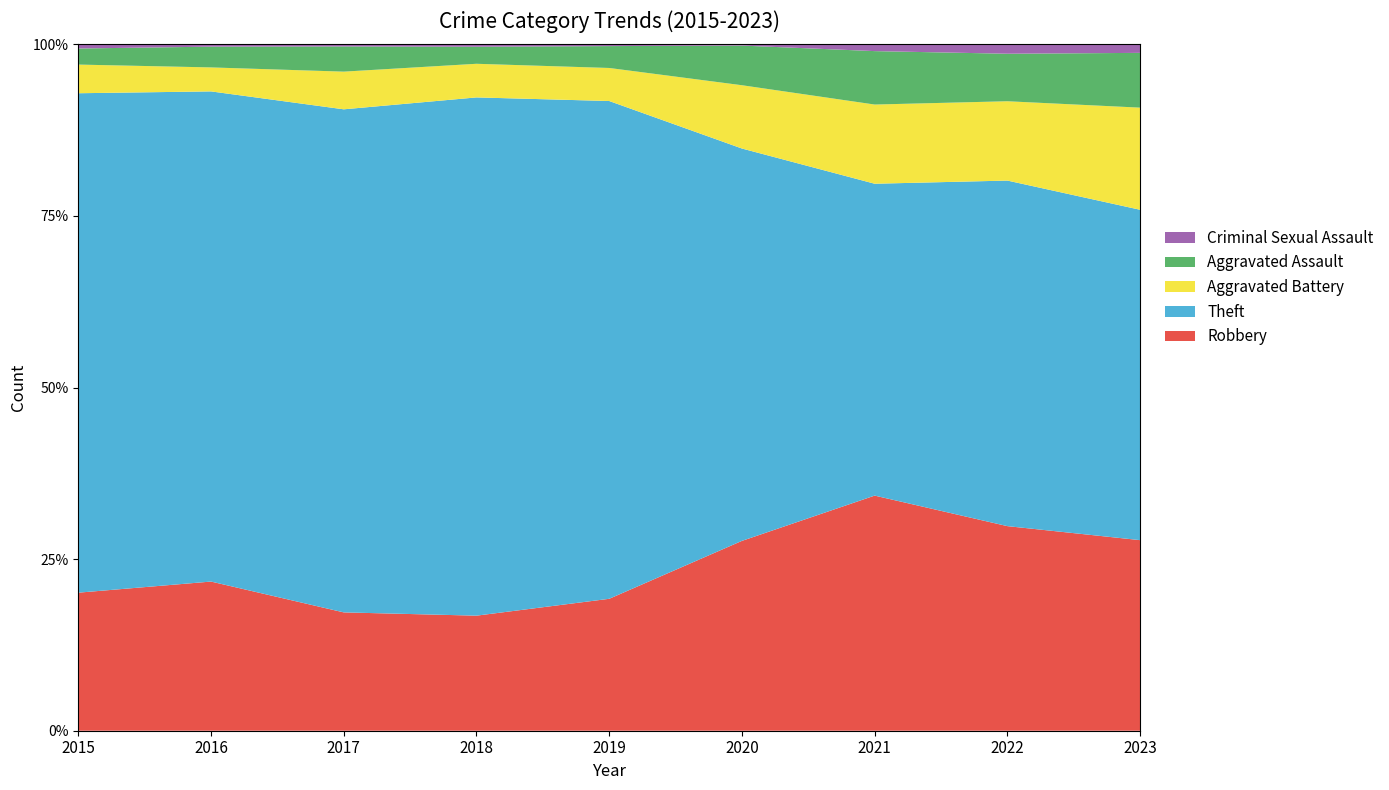

Reading left to right, list all the values displayed in this chart.

Robbery: 2015=395	2016=510	2017=446	2018=520	2019=591	2020=450	2021=484	2022=521	2023=334
Theft: 2015=1429	2016=1676	2017=1896	2018=2342	2019=2230	2020=930	2021=642	2022=880	2023=579
Aggravated Battery: 2015=82	2016=82	2017=142	2018=152	2019=148	2020=150	2021=163	2022=202	2023=179
Aggravated Assault: 2015=46	2016=71	2017=95	2018=77	2019=98	2020=94	2021=110	2022=121	2023=96
Criminal Sexual Assault: 2015=12	2016=8	2017=8	2018=11	2019=8	2020=3	2021=14	2022=24	2023=15